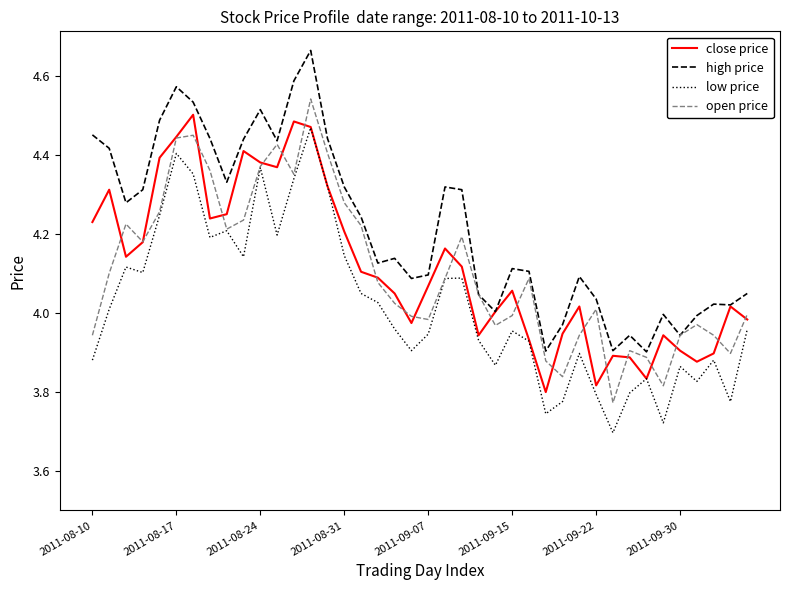

Count the number of categories in the chart.

40